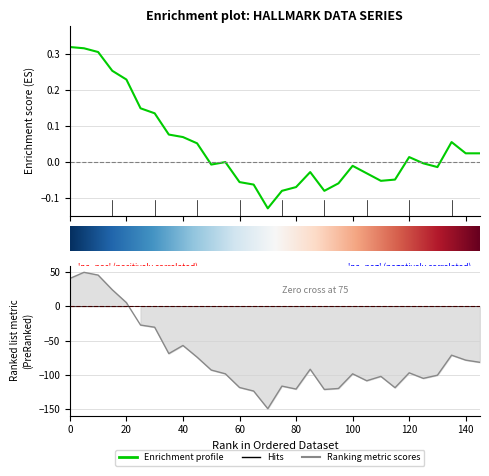

List the series in order of their overall mean, lowest first.

Metric (row2), Enrichment score (row1)